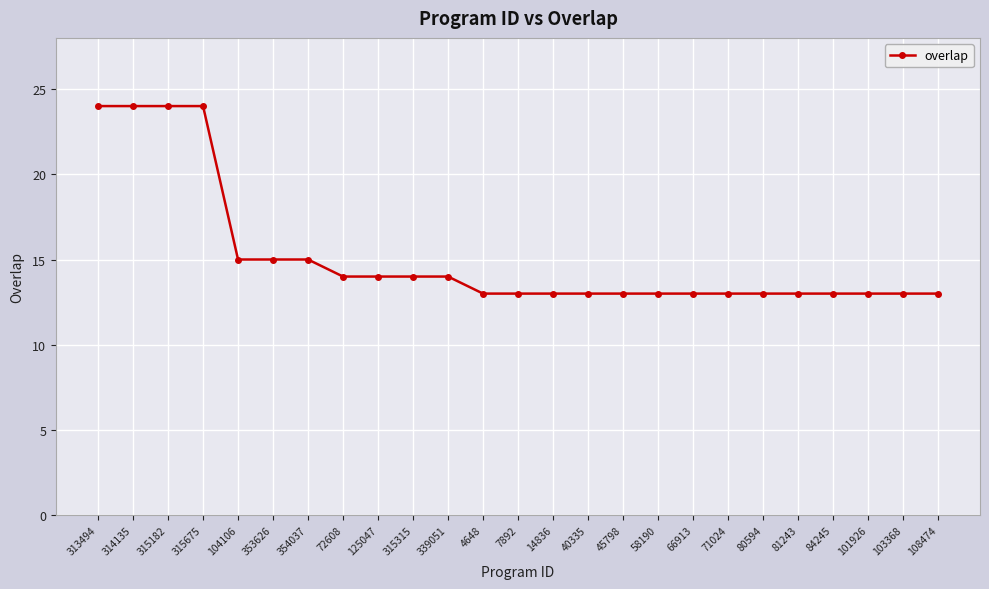

What is the change in value from 315675 to 80594?

-11